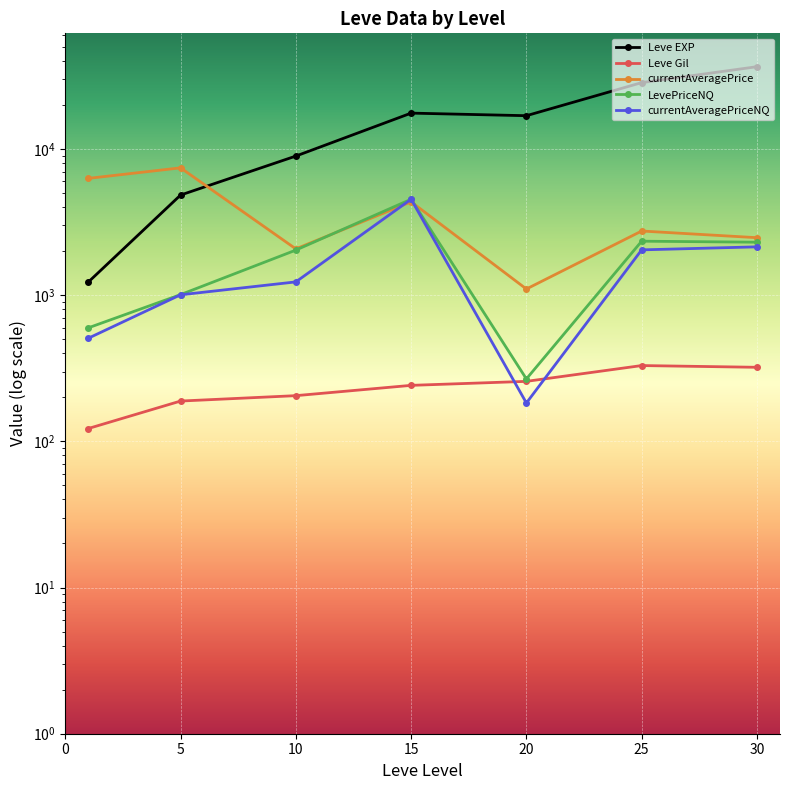

True or false: Leve EXP has a value of 65195.0 at 30.

False